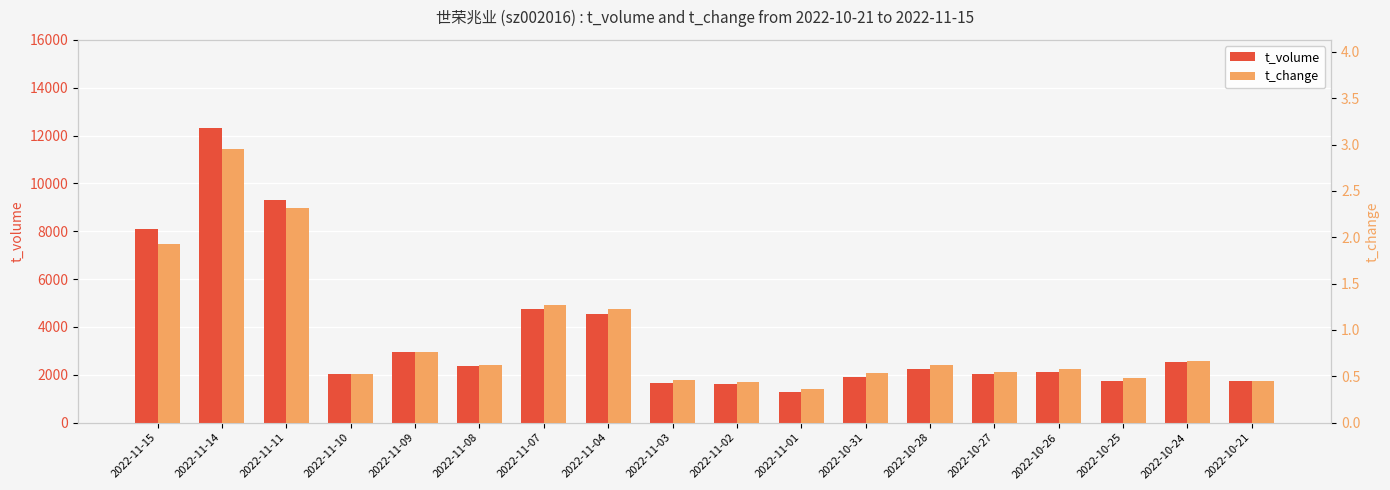

At how many categories does at least one series exceed 7452?

3